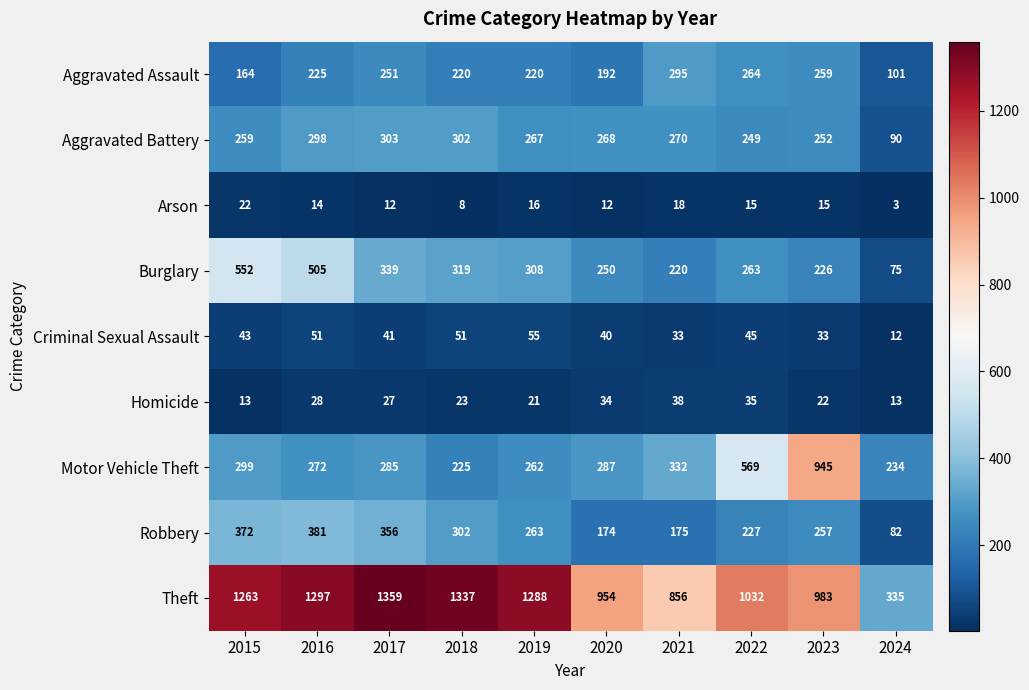

At which label does Homicide first exceed 27?

2016